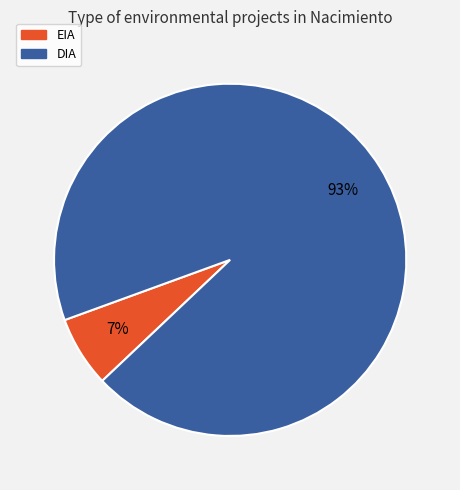

Does EIA represent more than half of the total?

No